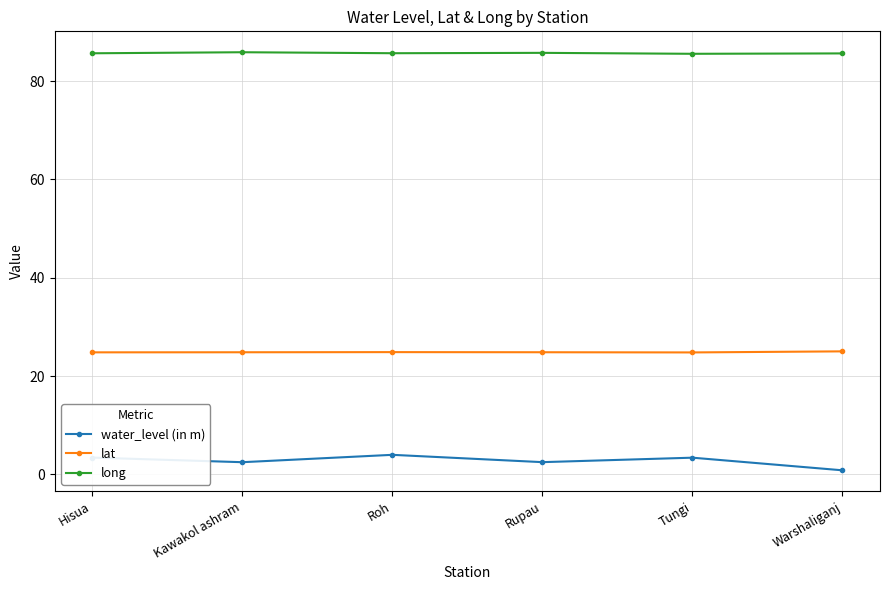

What is the spread (max minus min) of values at Hisua?

82.3